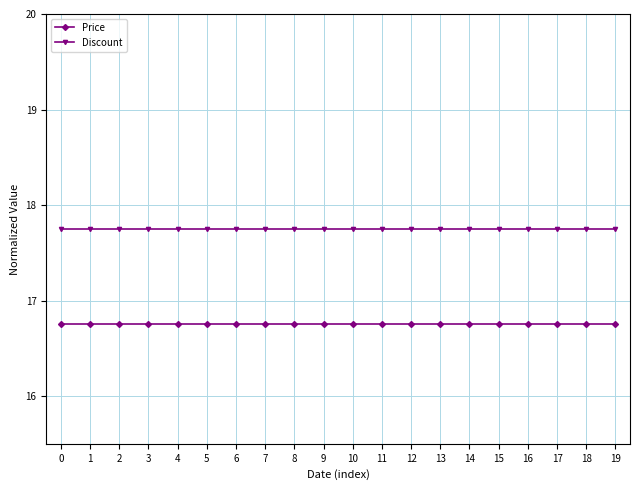

Which series has the largest total across all categories?

Discount